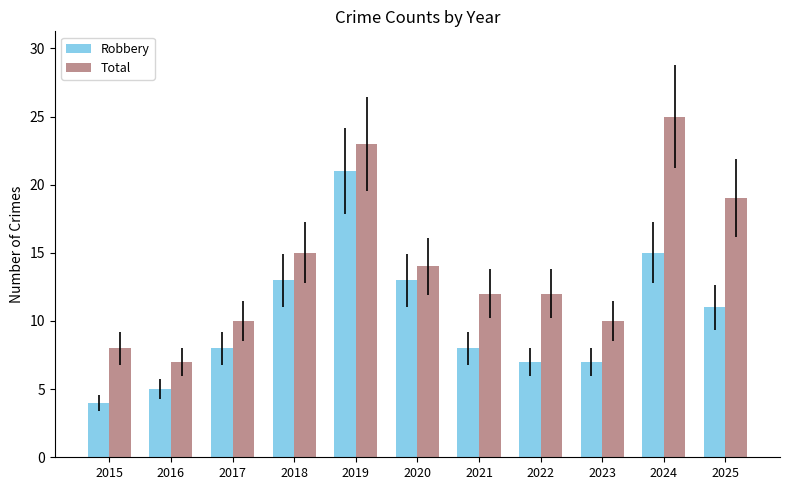

At which label is Total closest to 16?

2018